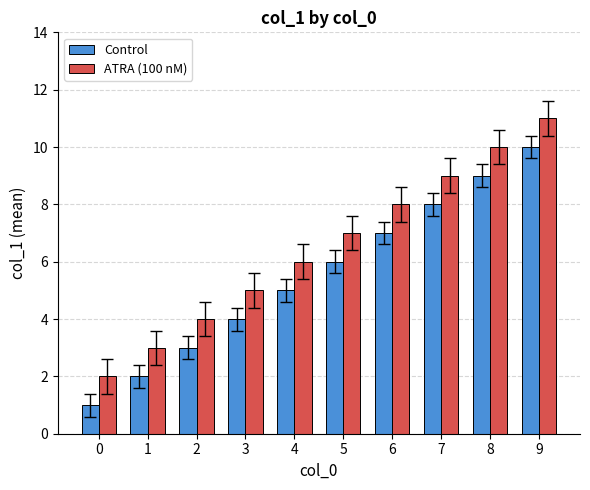

Which category has the highest value in the ATRA (100 nM) series?

9